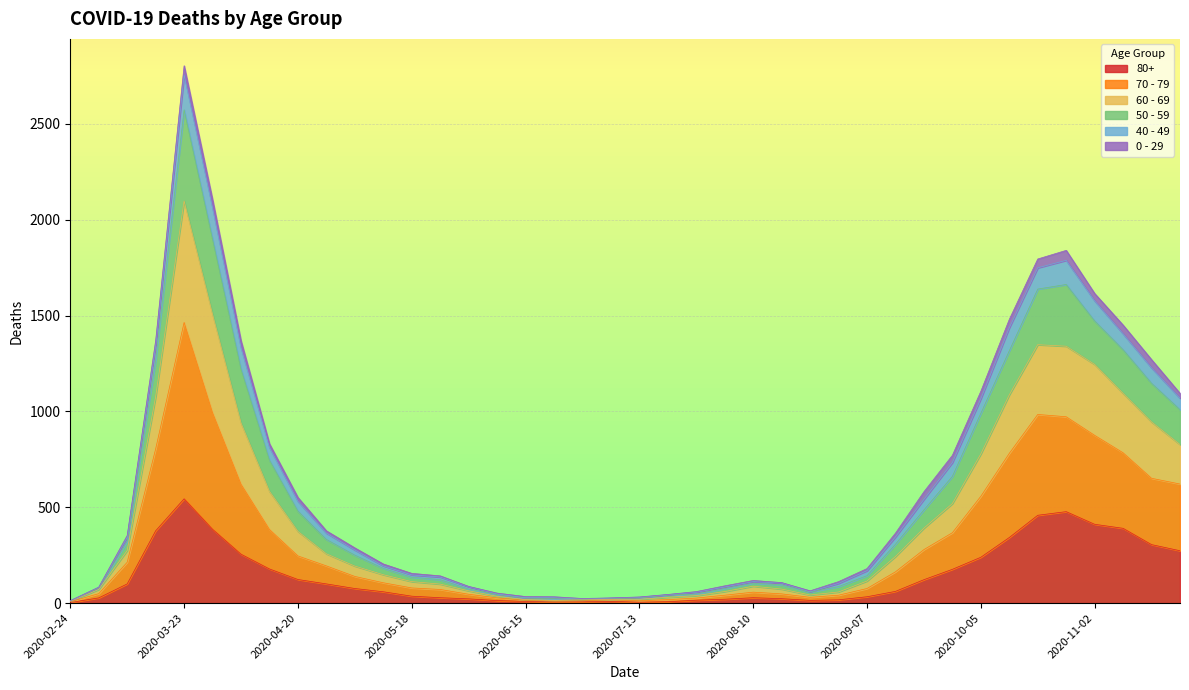

At which category is the sum across all series the highest?

2020-03-23